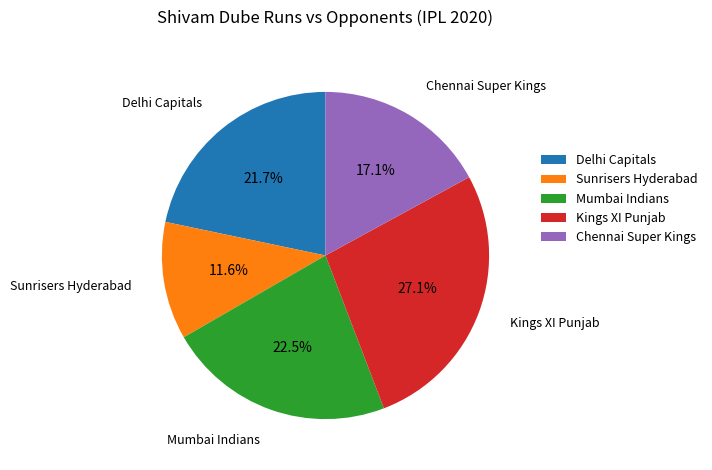

To the nearest percent, what is the average slice percentage?

20%